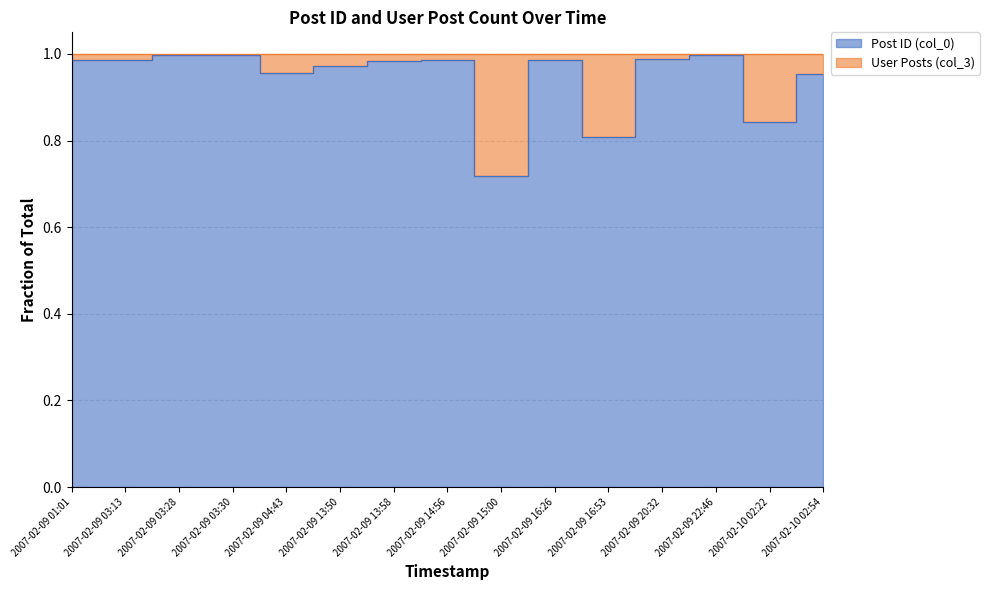

Which category has the lowest value across all series?

2007-02-09 15:00